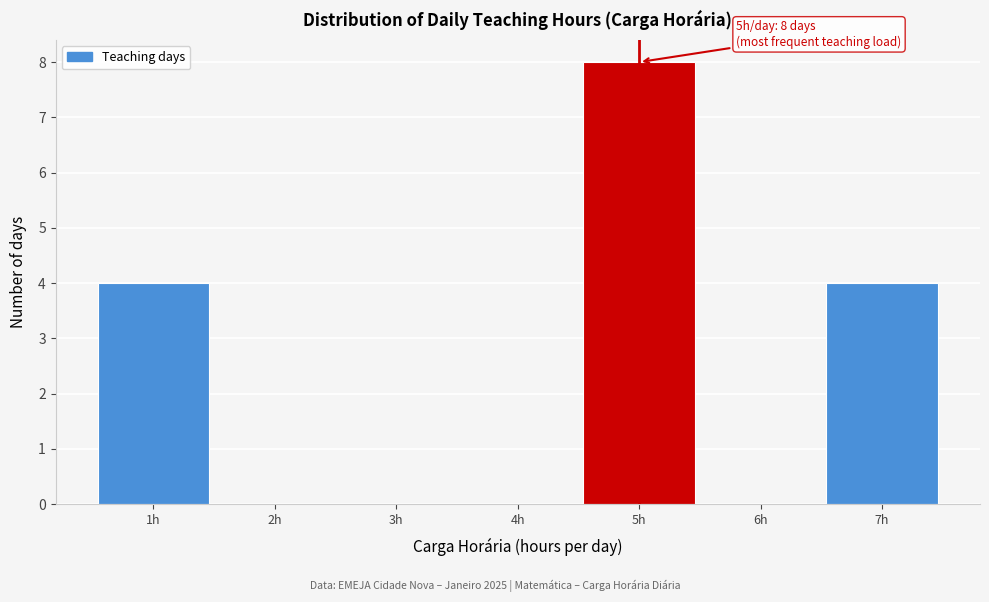

Which range on the x-axis has the tallest bar?

4.5 to 5.5